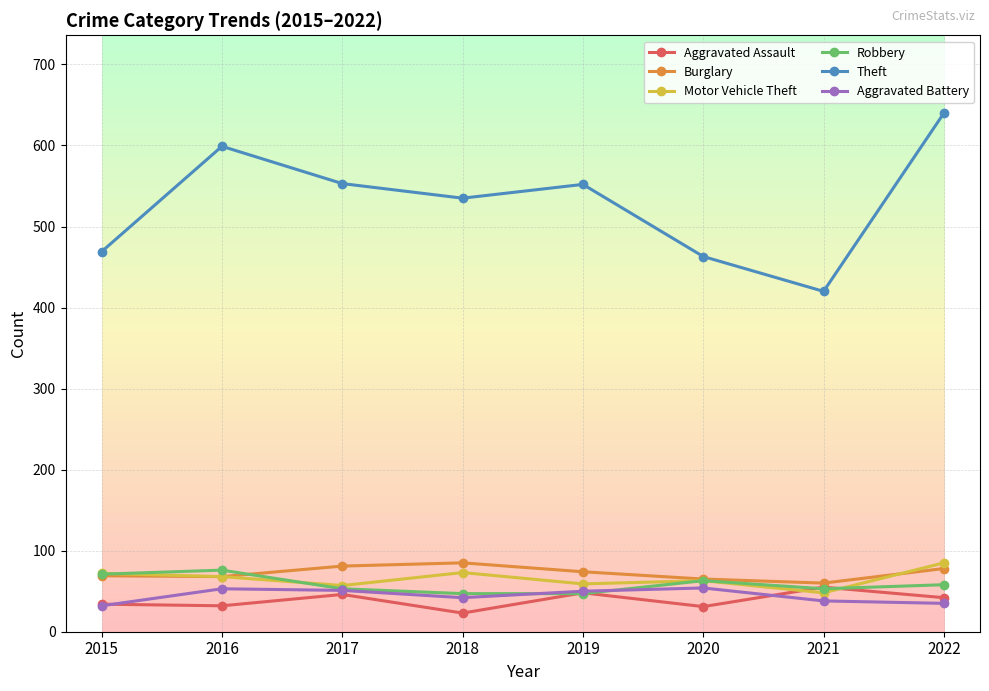

What is the difference between the second highest and minimum values in the Robbery series?

24